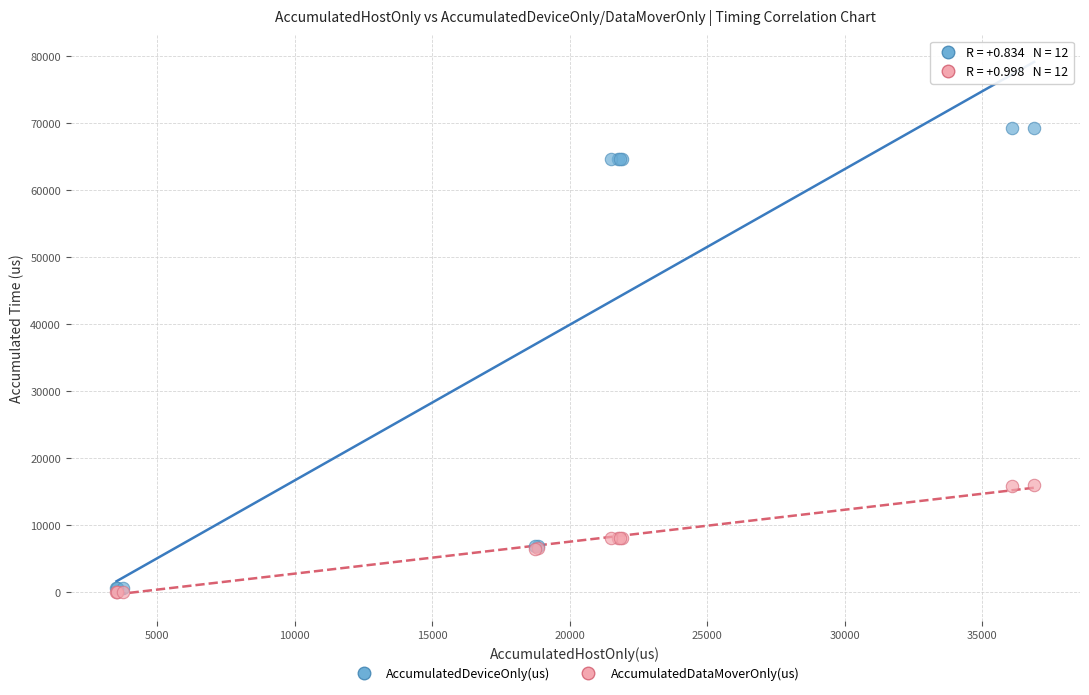

Which series has the largest Y range (max minus min)?

AccumulatedDeviceOnly(us)